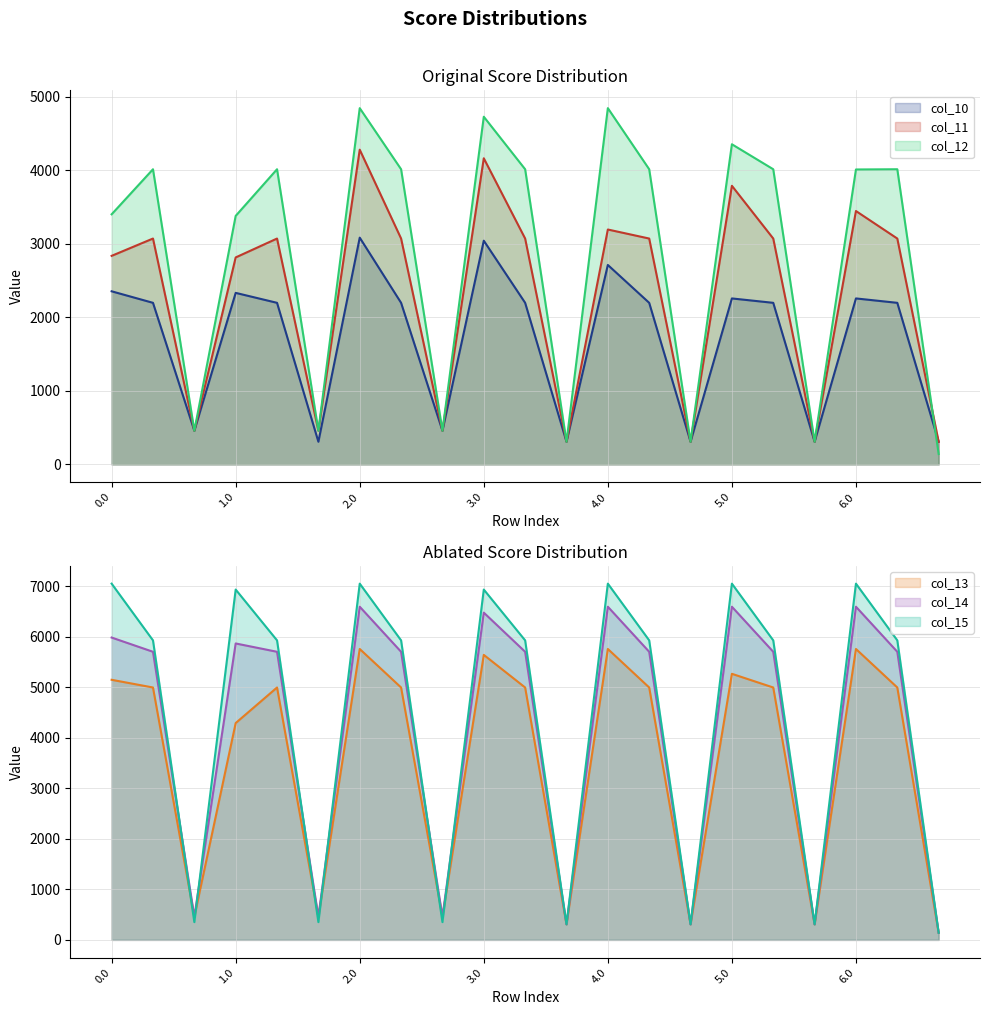

Which series has the largest range (max minus min)?

col_15